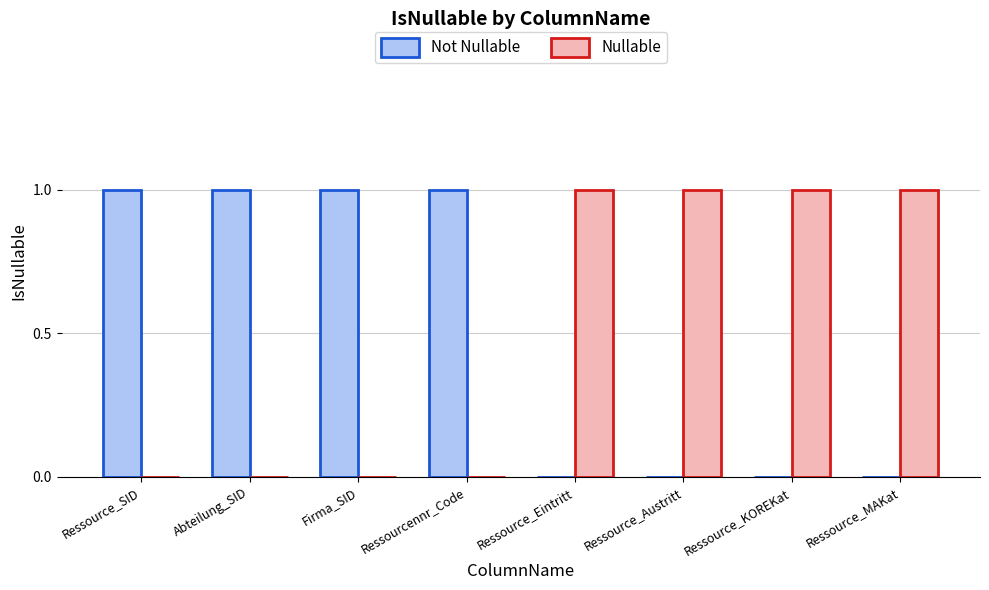

Reading right to left, list all the values displayed in this chart.

Not Nullable: Ressource_MAKat=0	Ressource_KOREKat=0	Ressource_Austritt=0	Ressource_Eintritt=0	Ressourcennr_Code=1	Firma_SID=1	Abteilung_SID=1	Ressource_SID=1
Nullable: Ressource_MAKat=1	Ressource_KOREKat=1	Ressource_Austritt=1	Ressource_Eintritt=1	Ressourcennr_Code=0	Firma_SID=0	Abteilung_SID=0	Ressource_SID=0